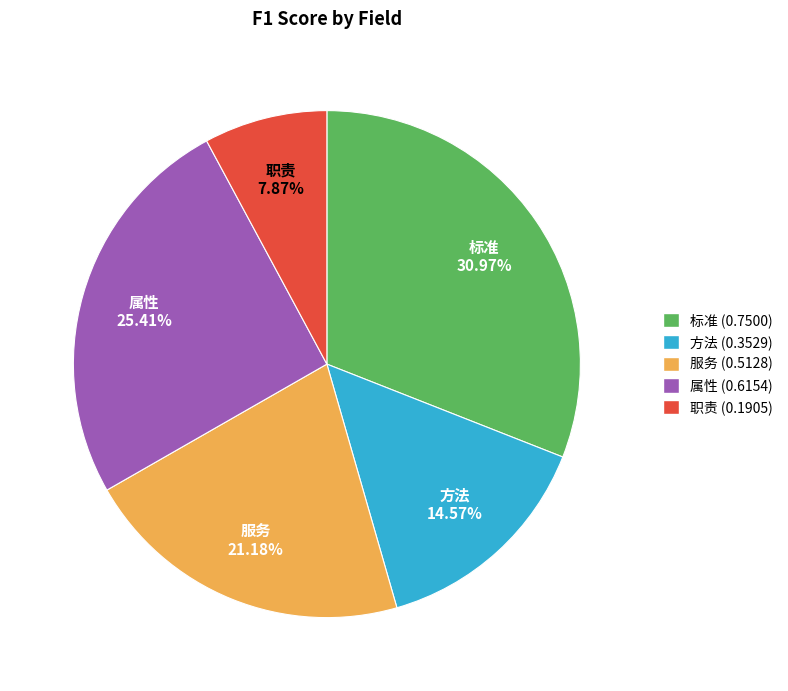

Which category has the smallest portion of the pie?

职责